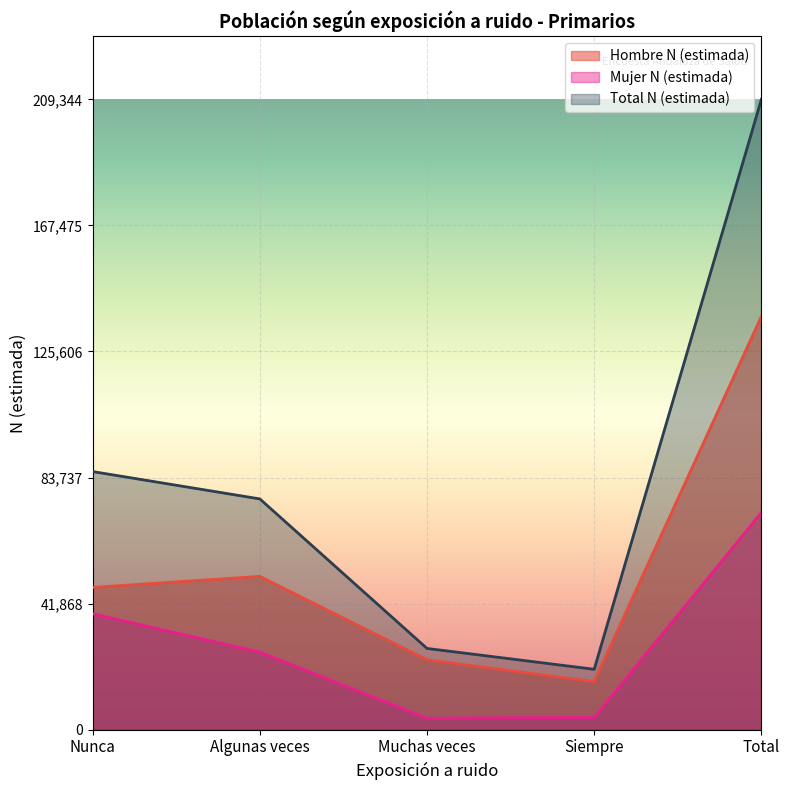

Reading left to right, extract all data points from this chart.

Hombre N (estimada): 47229	50892	23177	15959	137257
Mujer N (estimada): 38482	25735	3787	4083	72087
Total N (estimada): 85711	76627	26964	20042	209344